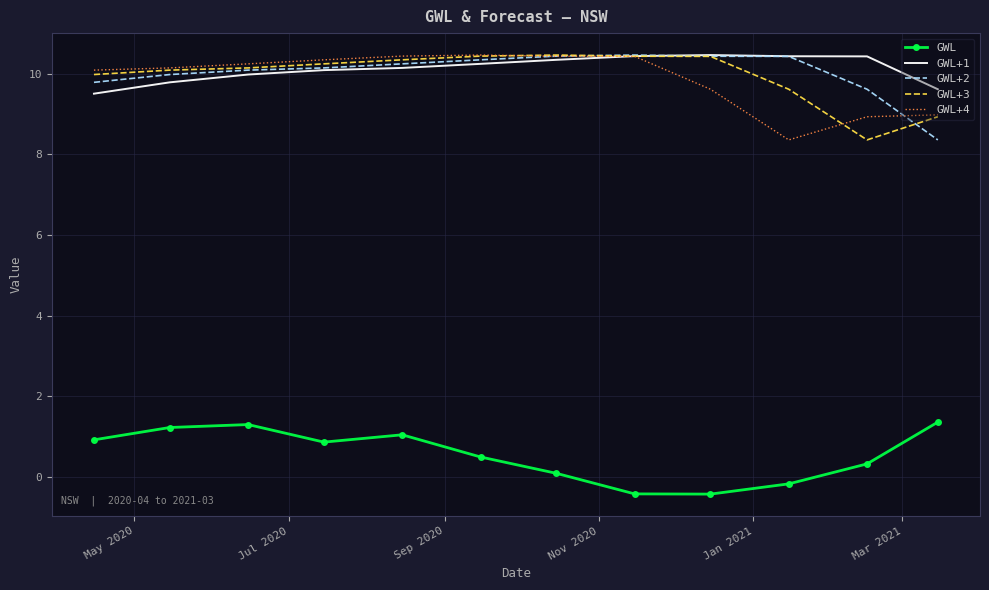

What is the lowest value of the GWL+4 series?

8.4